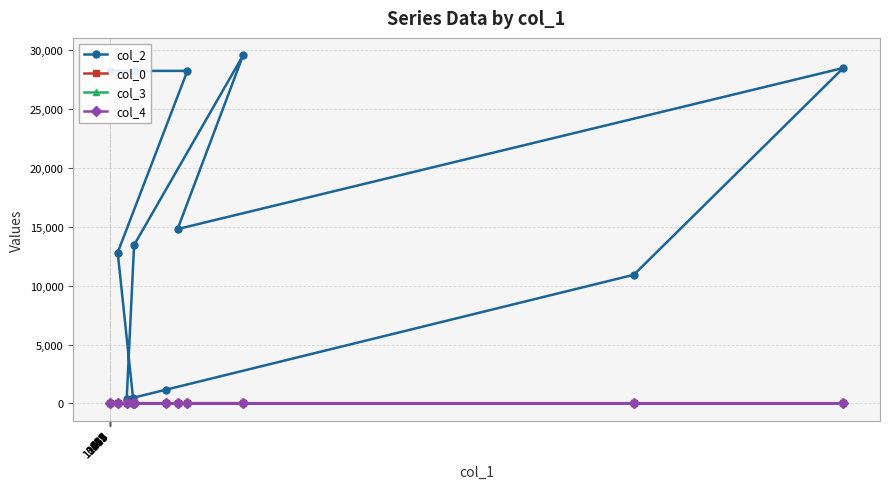

Which series has the largest range (max minus min)?

col_2